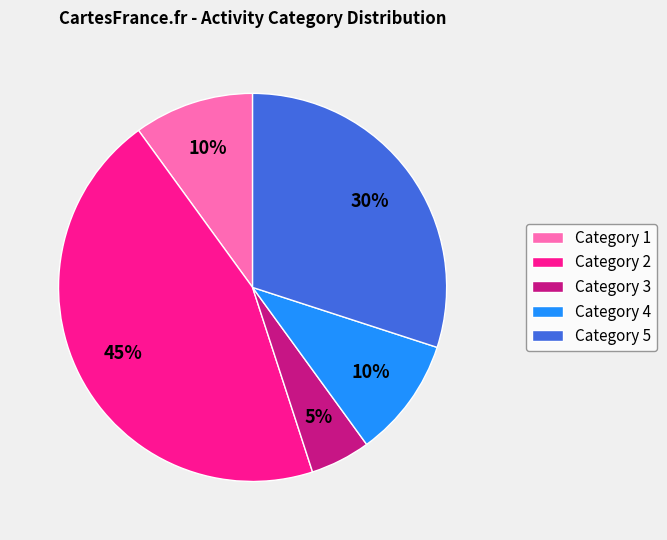

Is there any slice that represents more than half of the pie?

No